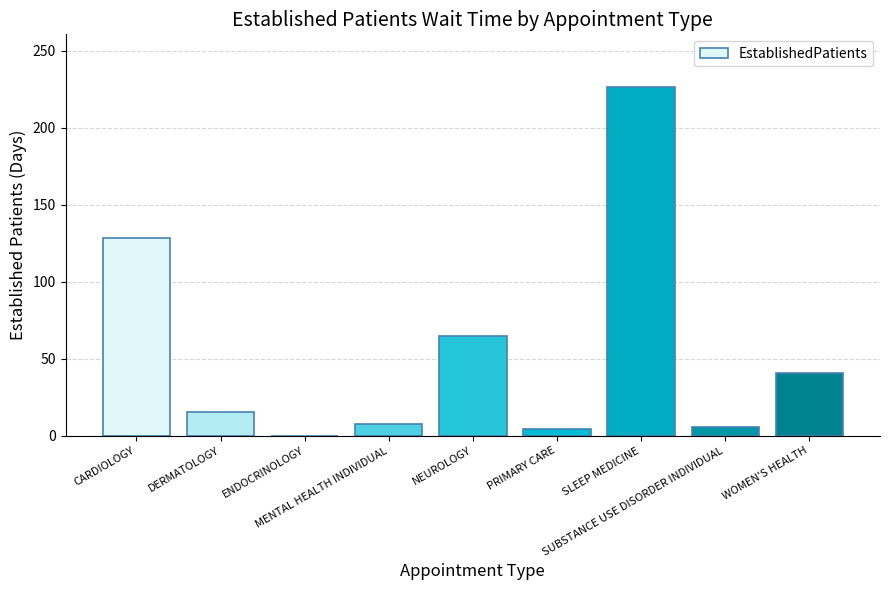

How many series are shown in this chart?

1